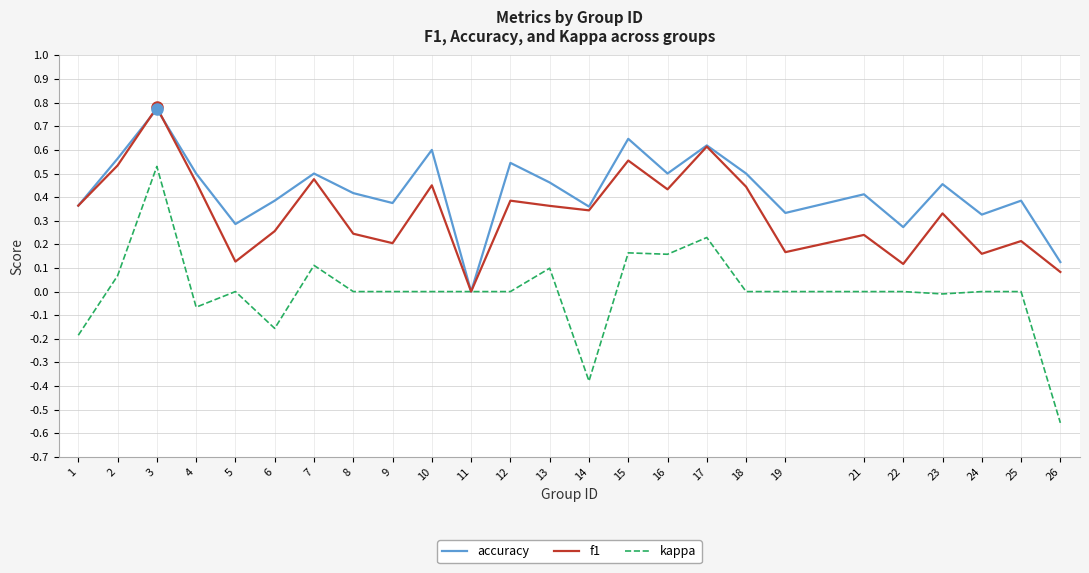

Count the accuracy values in the range 0 to 1.

25